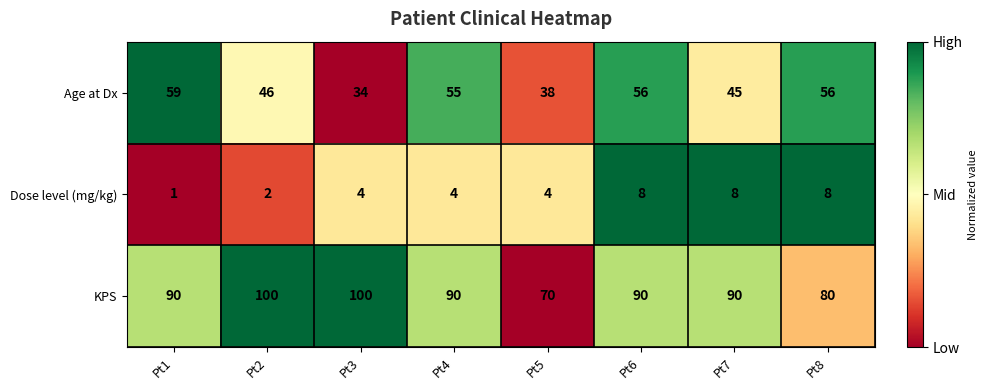

How many Dose level (mg/kg) values are between 4 and 8?

6